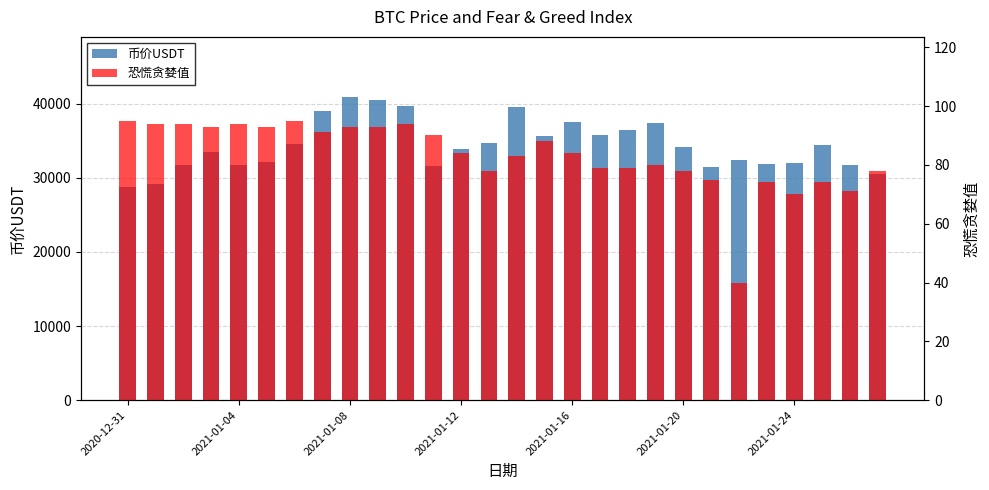

Reading right to left, list all the values displayed in this chart.

币价USDT: 30453.7	31757.4	34459.9	31952.8	31876.6	32457.3	31392.6	34183.4	37325.4	36388.4	35732.0	37460.5	35627.3	39551.9	34677.0	33834.8	31578.0	39674.8	40513.1	40829.9	38946.6	34555.3	32091.5	31737.8	33506.7	31695.2	29190.9	28779.1
恐慌贪婪值: 78.0	71.0	74.0	70.0	74.0	40.0	75.0	78.0	80.0	79.0	79.0	84.0	88.0	83.0	78.0	84.0	90.0	94.0	93.0	93.0	91.0	95.0	93.0	94.0	93.0	94.0	94.0	95.0